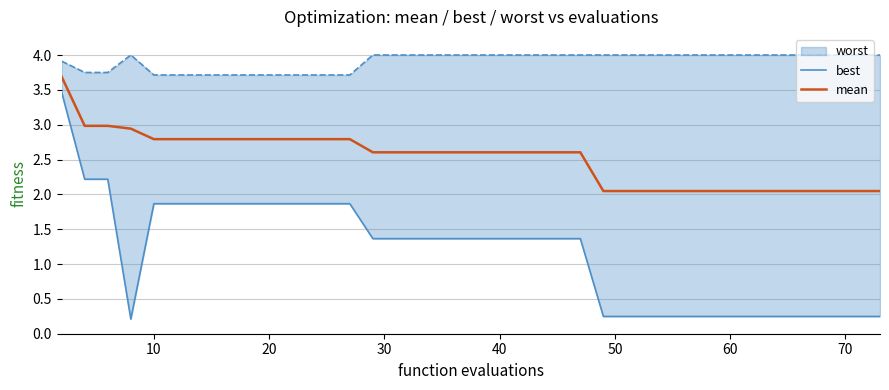

What is the maximum value for mean?

3.7